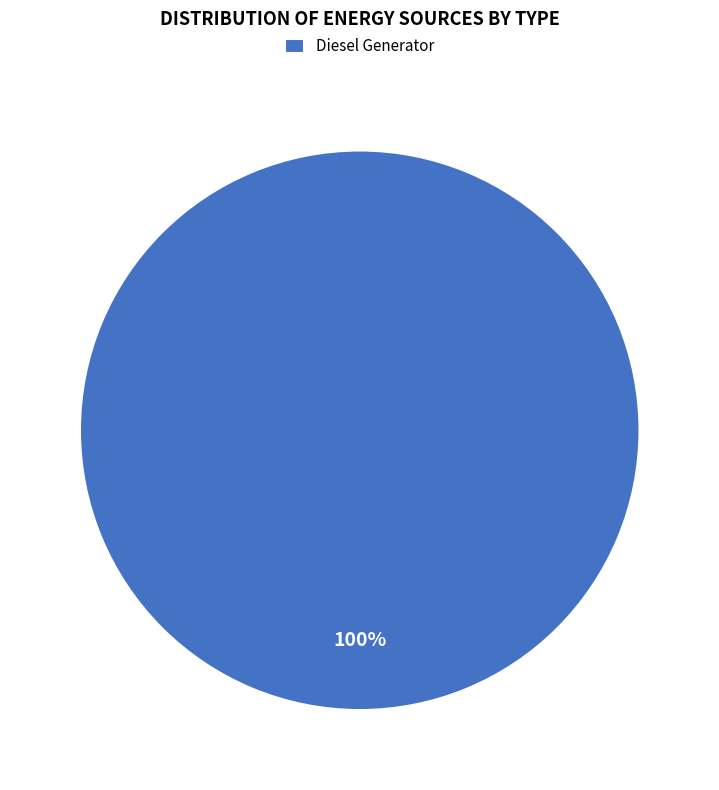

How many slices are in this pie chart?

1